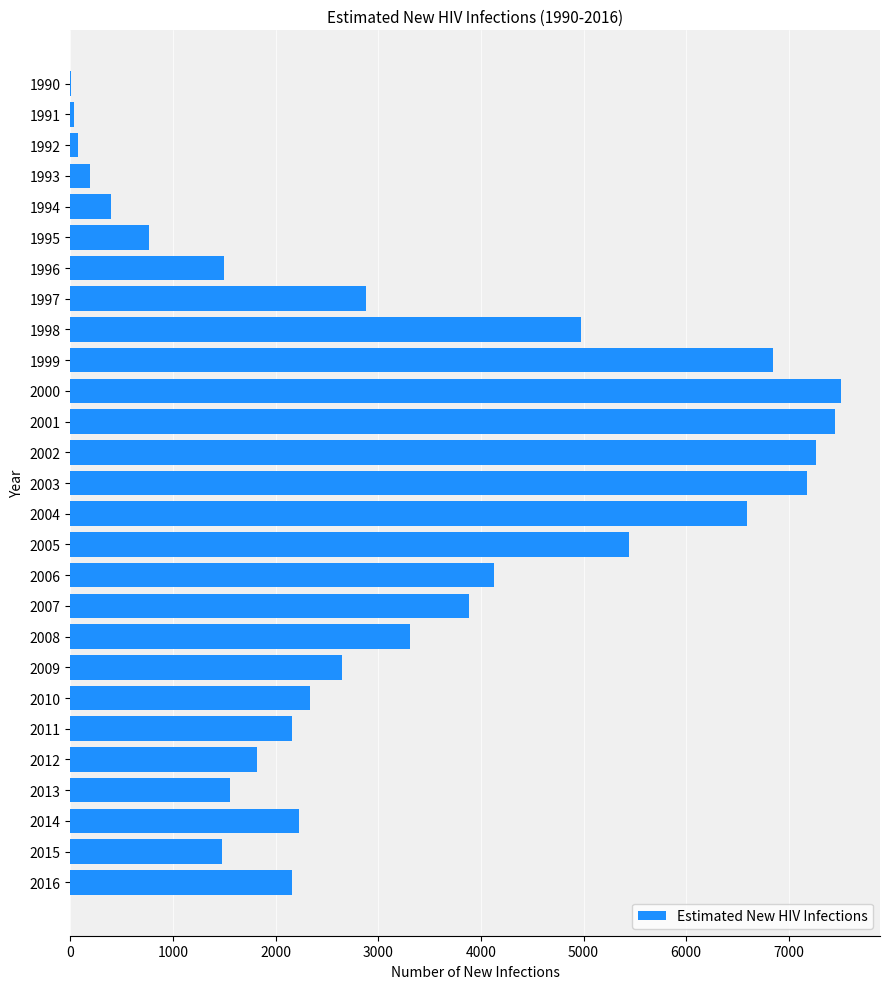

Is it true that the value at 2003 is 7179?

True